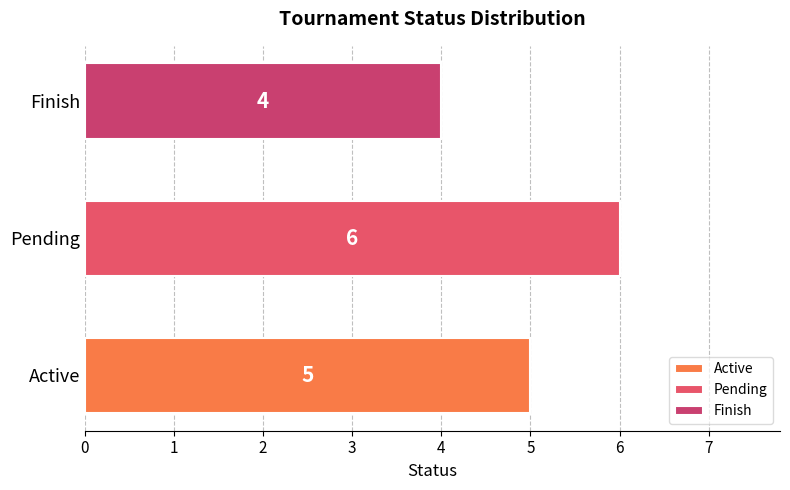

Does the chart contain stacked bars?

No